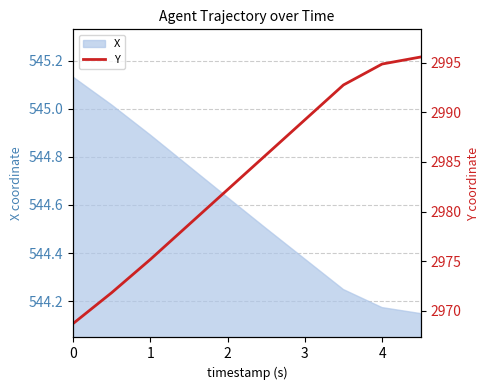

The X series shows 754.7 at 4. True or false?

False